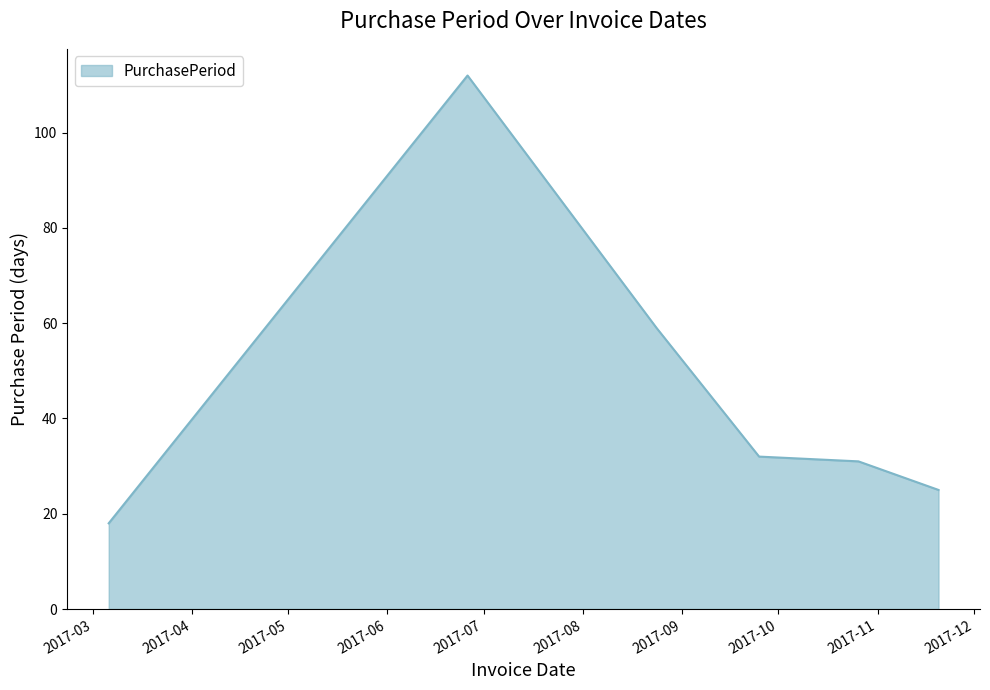

Count the number of categories in the chart.

6